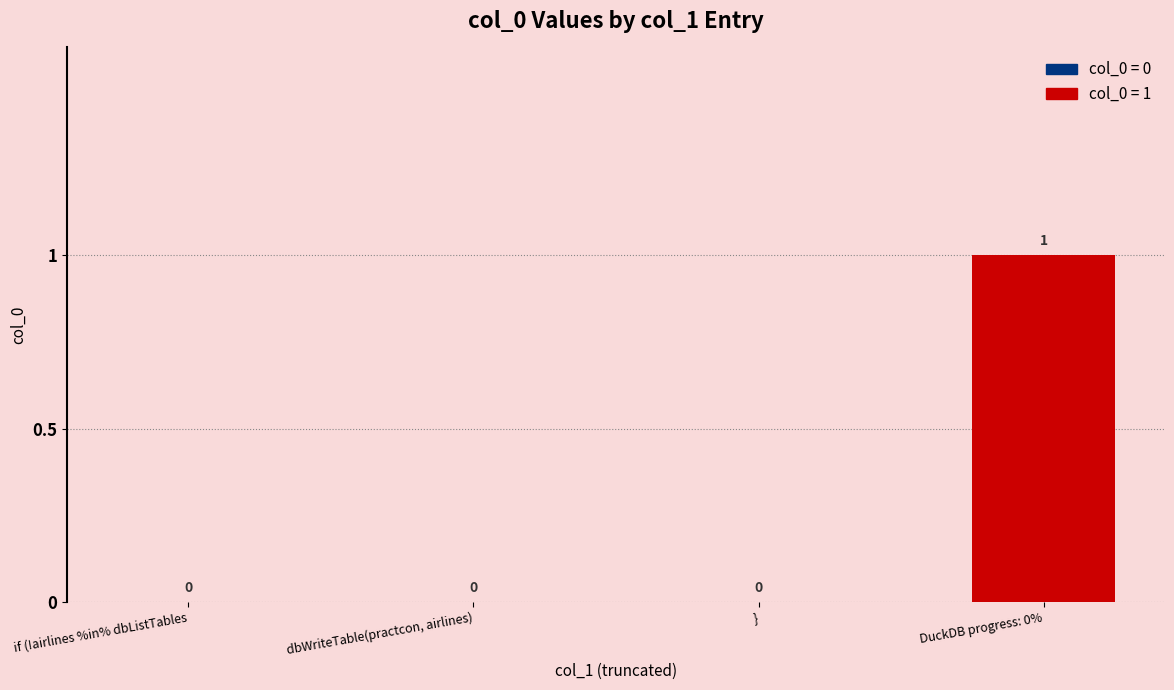

Reading right to left, extract all data points from this chart.

DuckDB progress: 0%=1	}=0	dbWriteTable(practcon, airlines)=0	if (!airlines %in% dbListTables=0